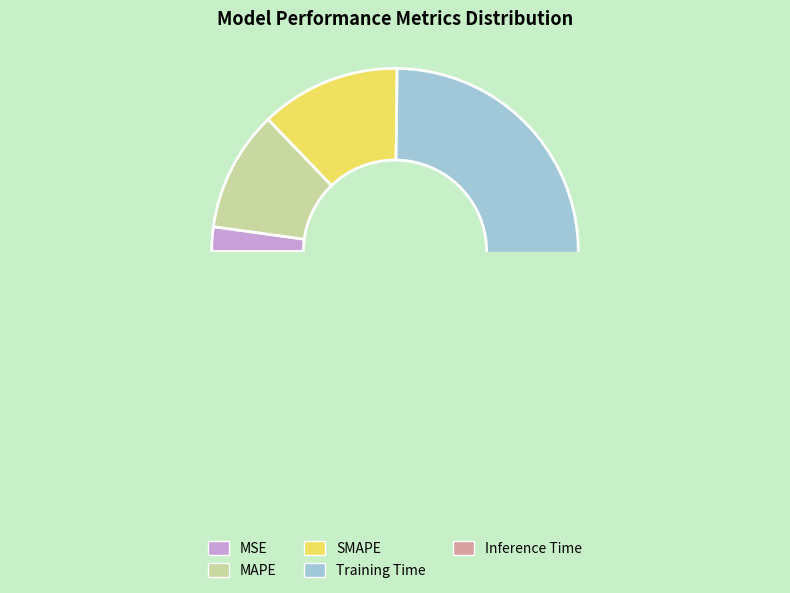

Does any single category account for the majority?

Yes